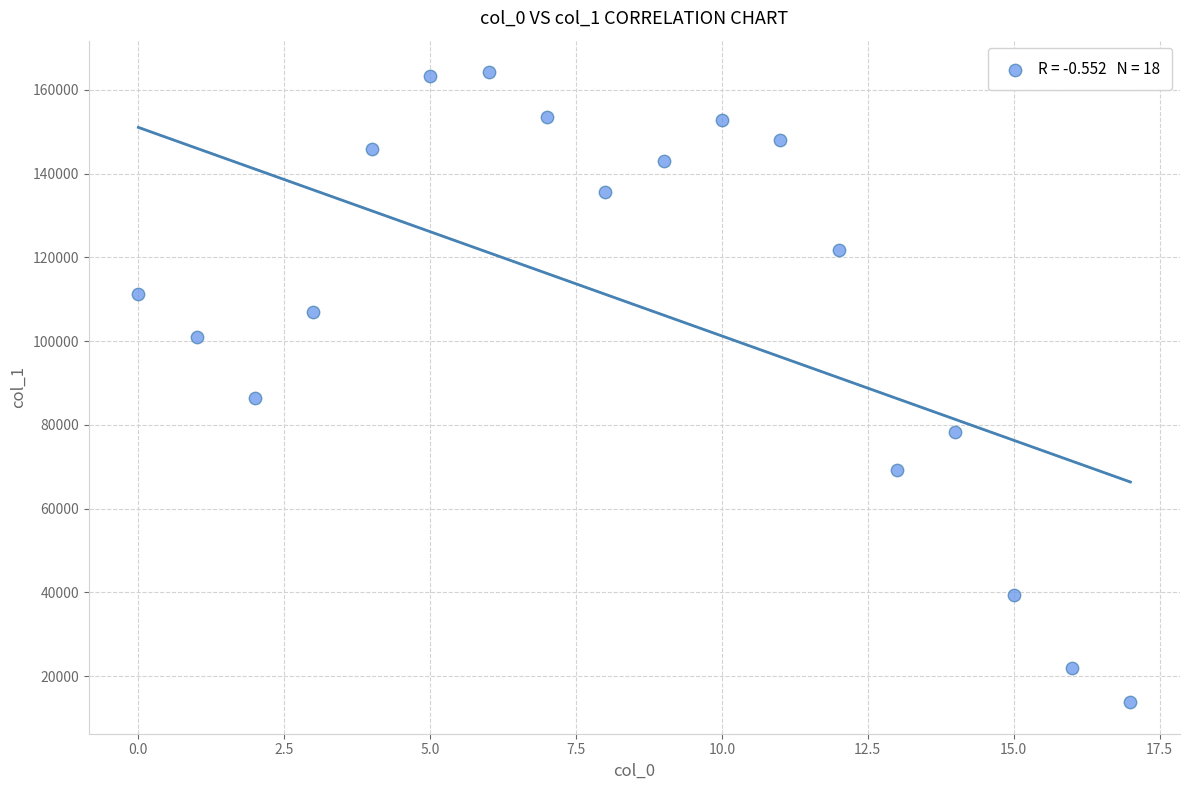

What is the range of Y values (max minus min)?

150443